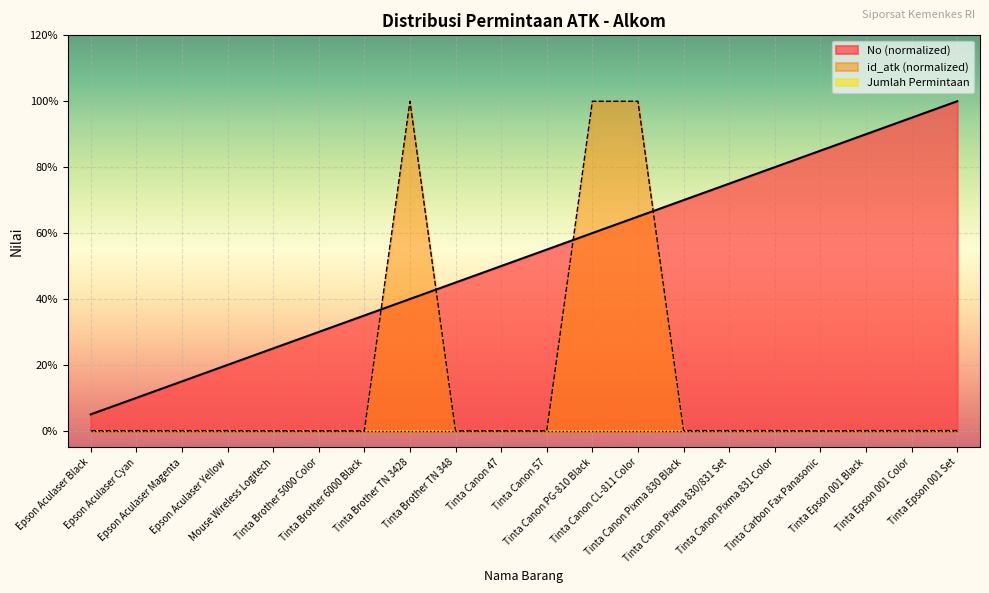

True or false: No and id_atk cross at least once.

True